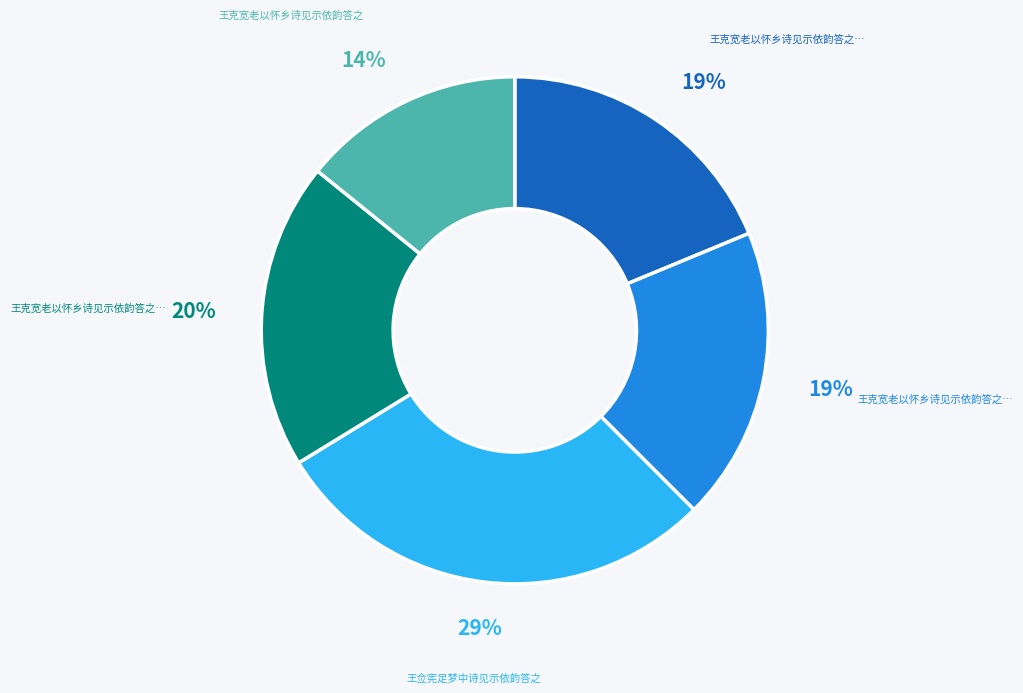

Does any single category account for the majority?

No